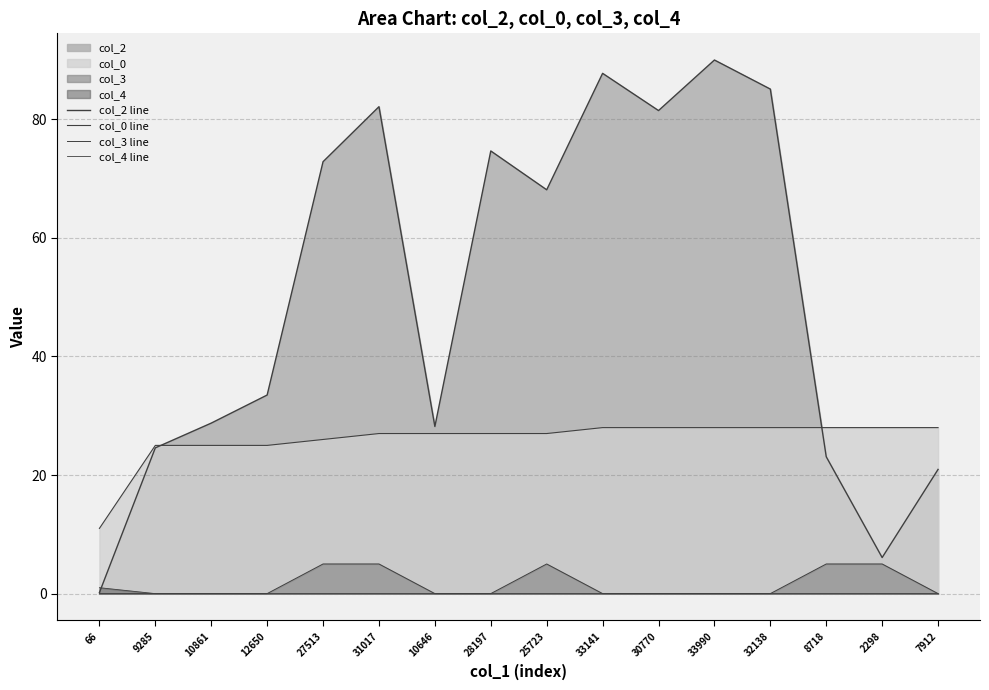

True or false: col_2 line and col_3 line cross at least once.

False